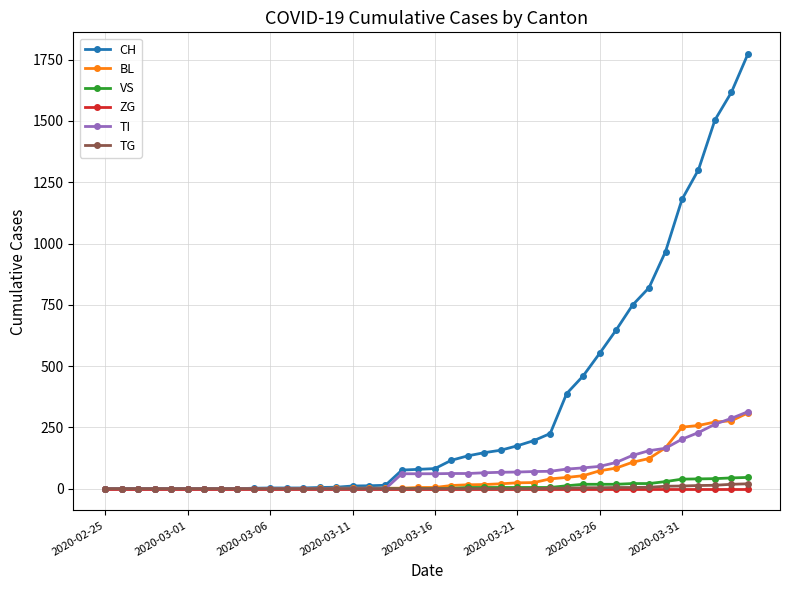

How many values in the TG series exceed 0?

13